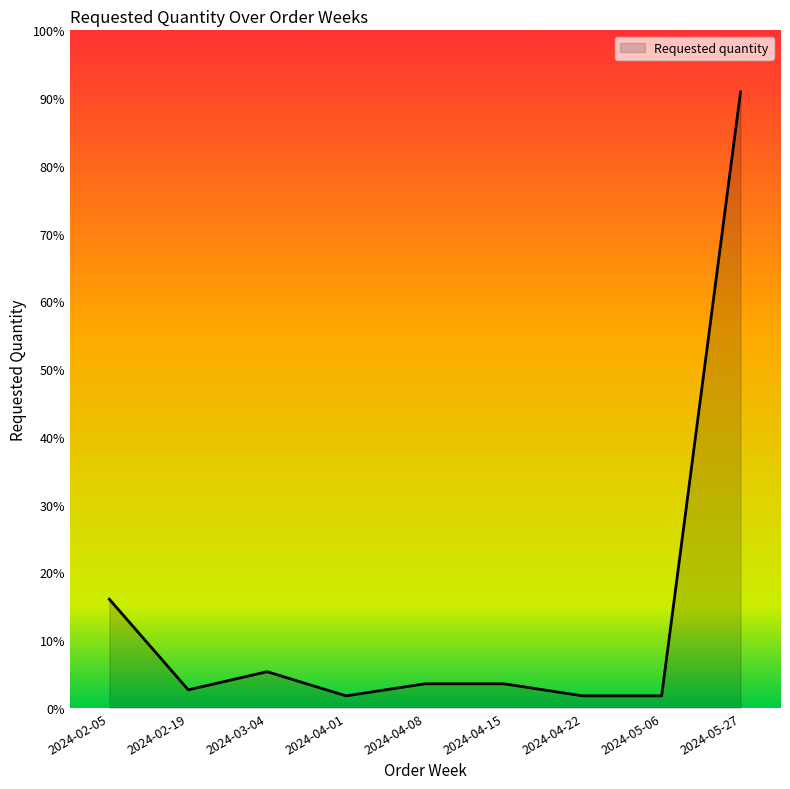

Which category has the highest value across all series?

2024-05-27